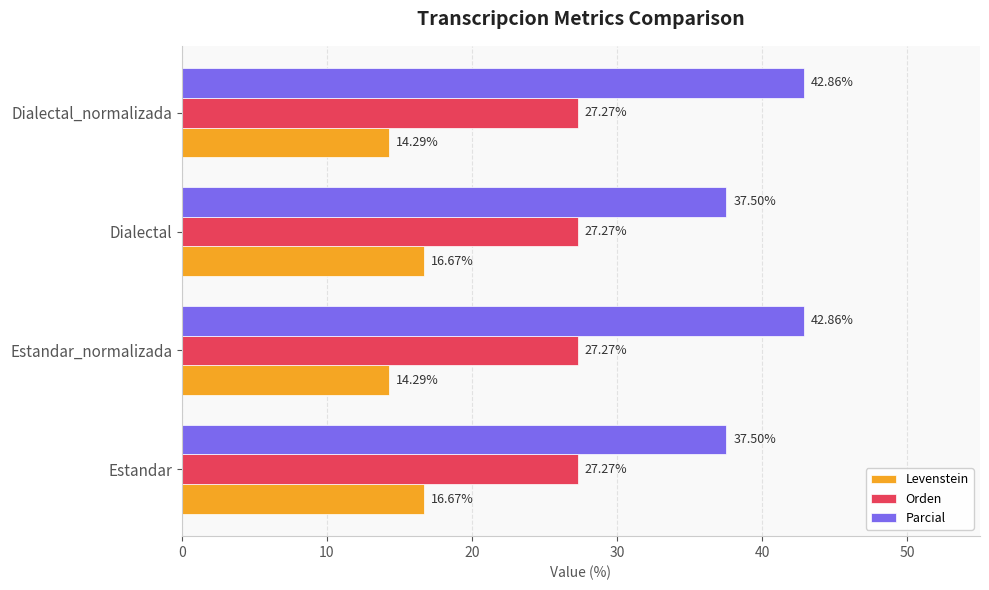

Which series has the largest range (max minus min)?

Parcial